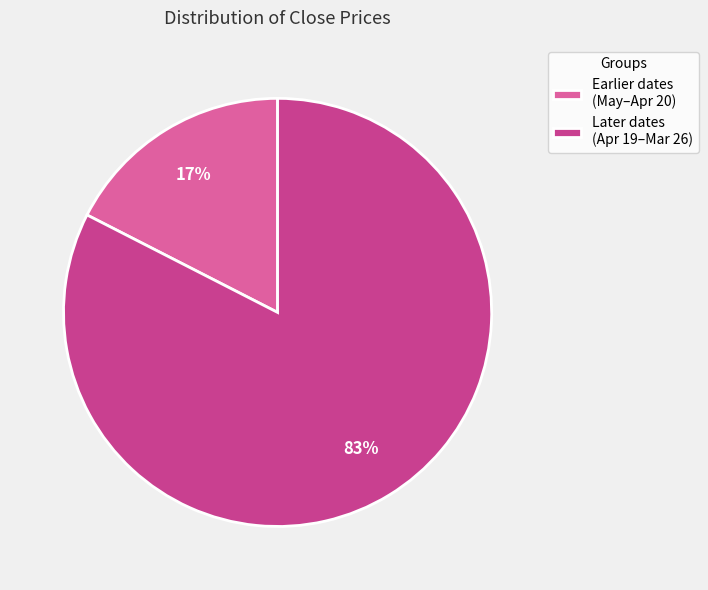

Which slice is the smallest?

Earlier dates (May–Apr 20)